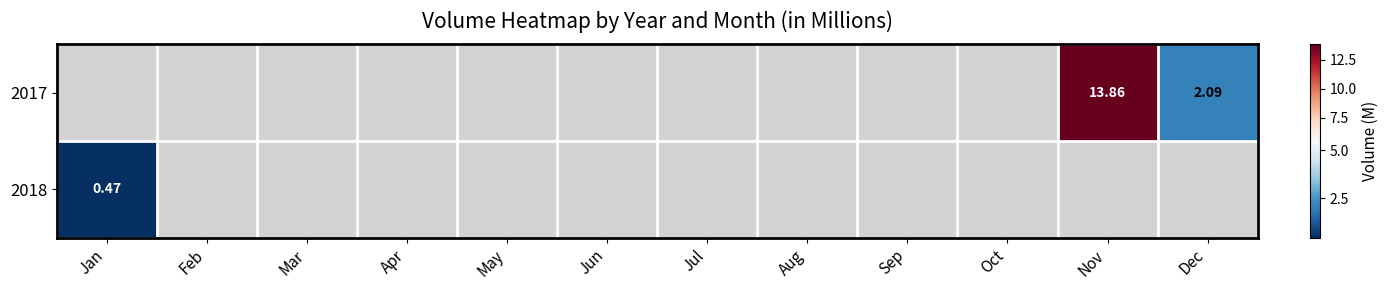

Which label corresponds to the largest value in the chart?

Nov